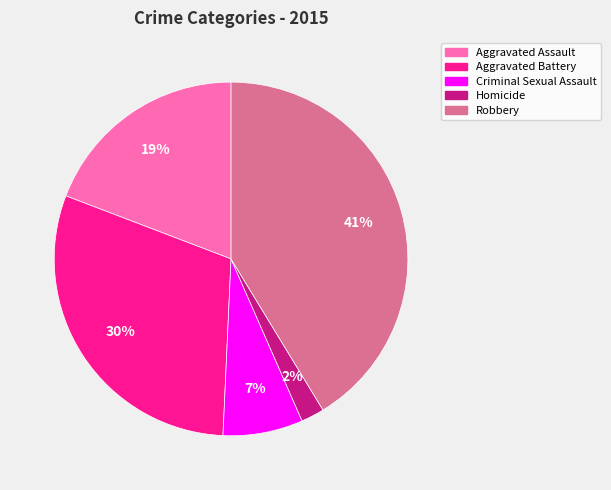

To the nearest percent, what percentage of the pie is Aggravated Assault?

19%